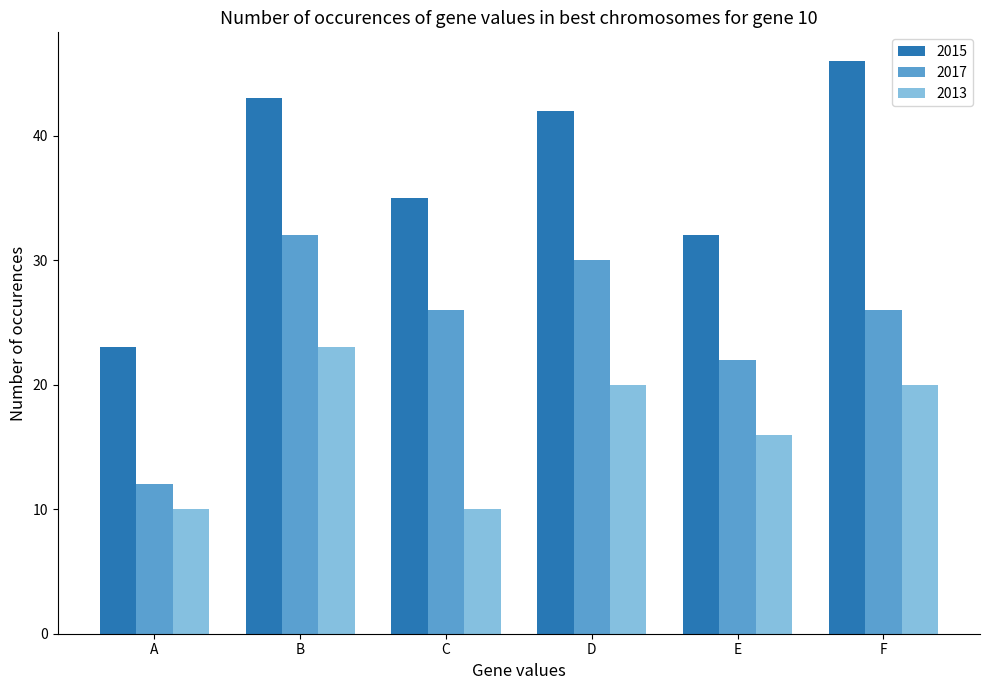

What is the lowest value of the 2015 series?

23